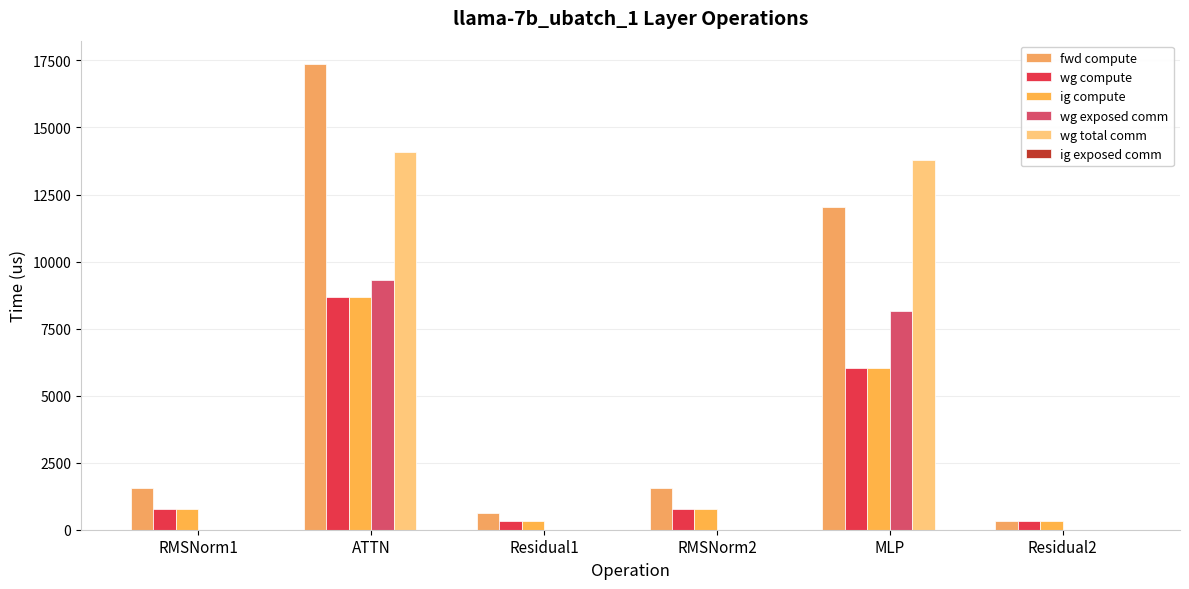

What position from the left is RMSNorm2?

4